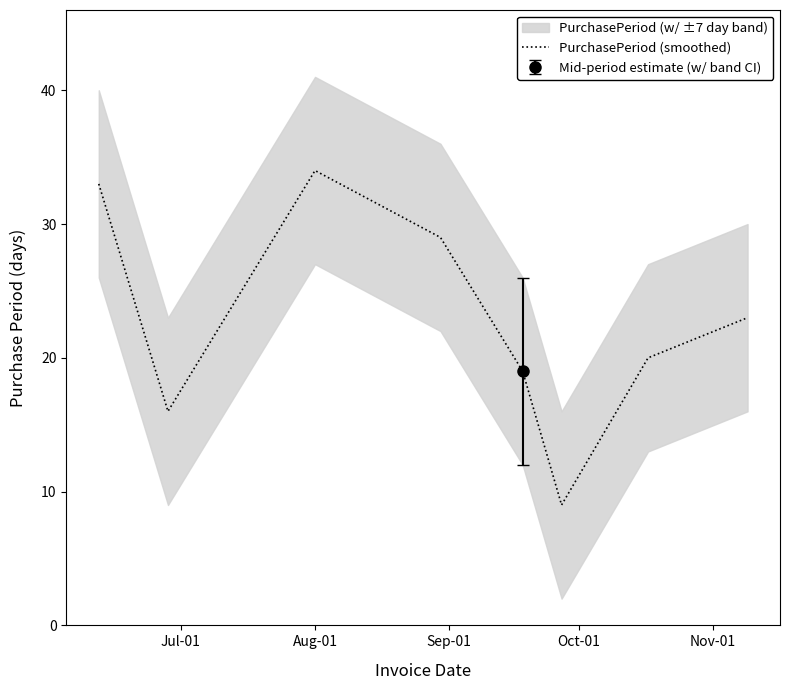

What is the highest value of the PurchasePeriod (smoothed) series?

34